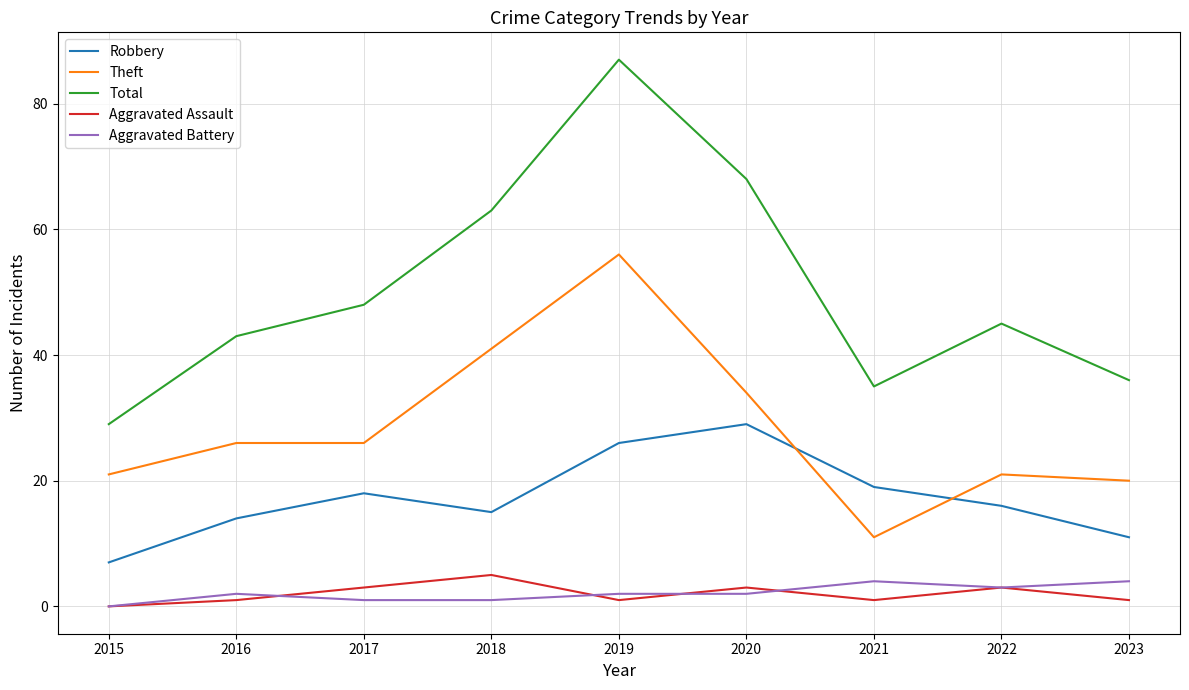

Reading right to left, transcribe all the data shown in this chart.

Robbery: 2023=11	2022=16	2021=19	2020=29	2019=26	2018=15	2017=18	2016=14	2015=7
Theft: 2023=20	2022=21	2021=11	2020=34	2019=56	2018=41	2017=26	2016=26	2015=21
Total: 2023=36	2022=45	2021=35	2020=68	2019=87	2018=63	2017=48	2016=43	2015=29
Aggravated Assault: 2023=1	2022=3	2021=1	2020=3	2019=1	2018=5	2017=3	2016=1	2015=0
Aggravated Battery: 2023=4	2022=3	2021=4	2020=2	2019=2	2018=1	2017=1	2016=2	2015=0